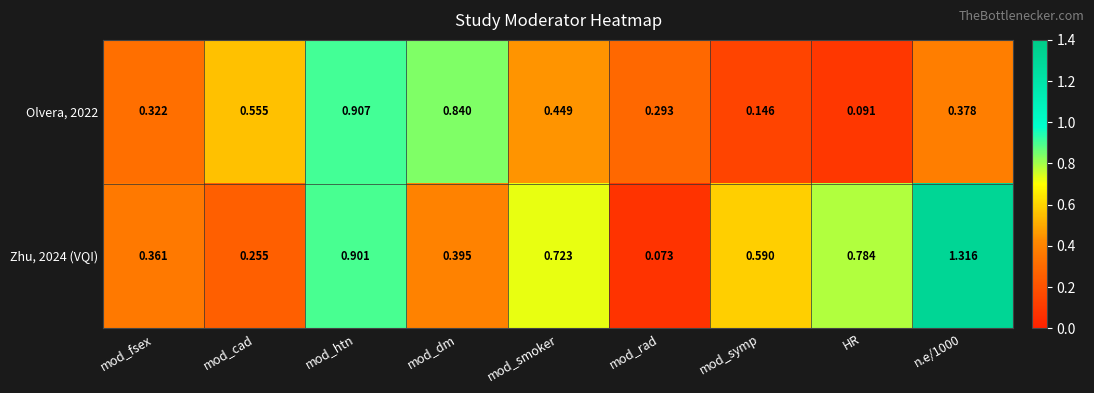

At which category does the chart reach its minimum across all series?

mod_rad